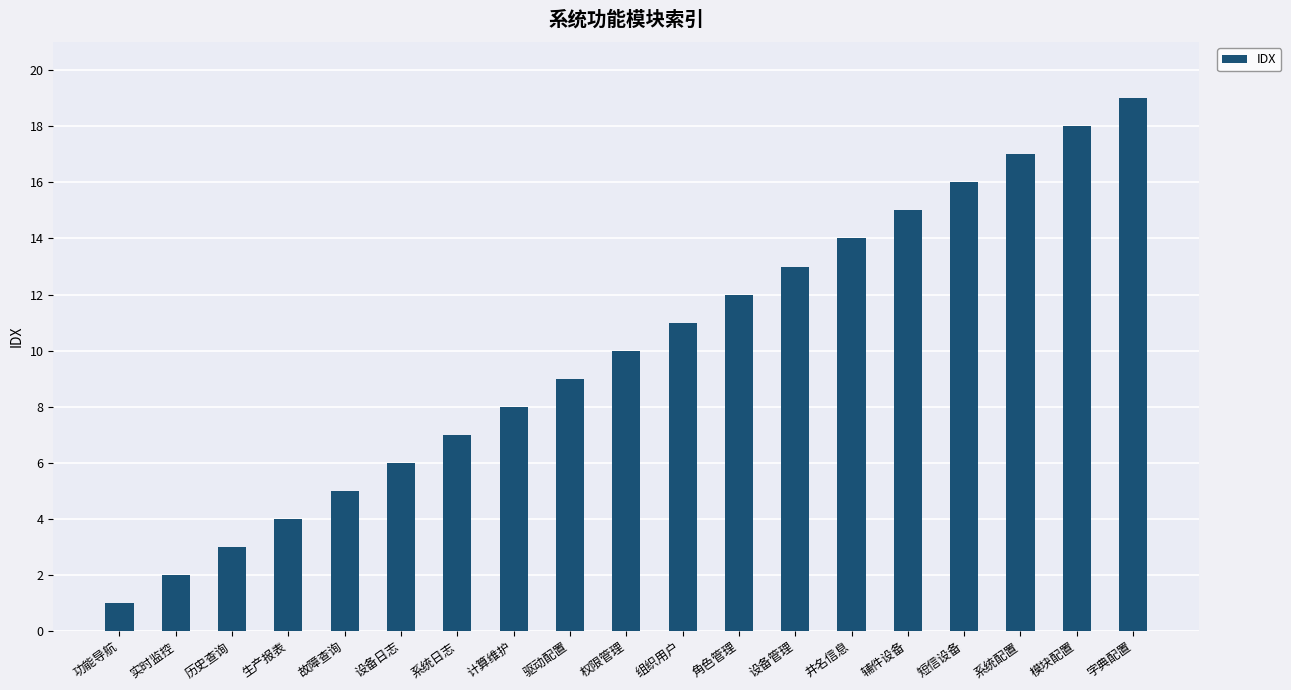

What is the difference between the values at 字典配置 and 功能导航?

18